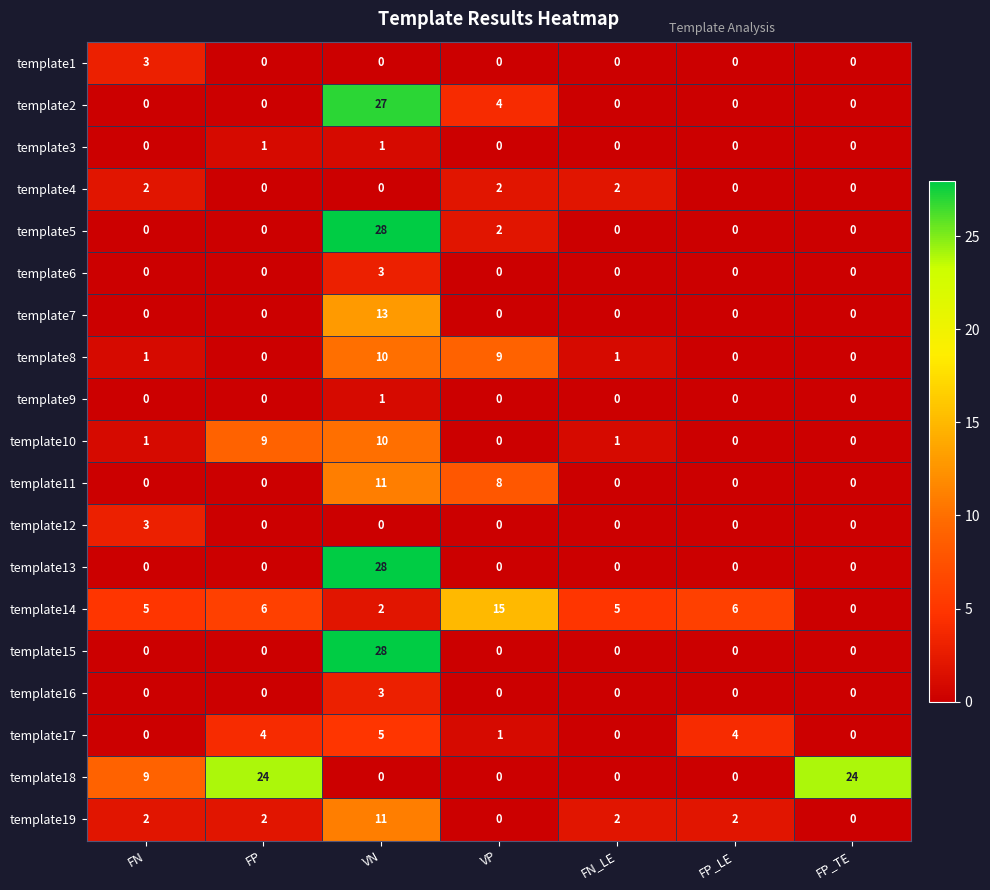

Between FN_LE and FP_TE, which series saw the biggest shift?

template18